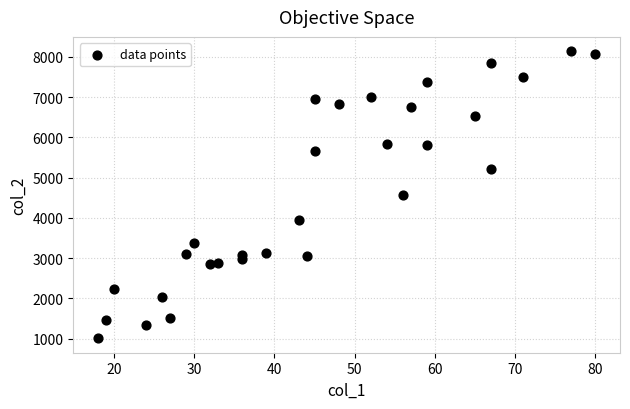

What is the range of X values (max minus min)?

62